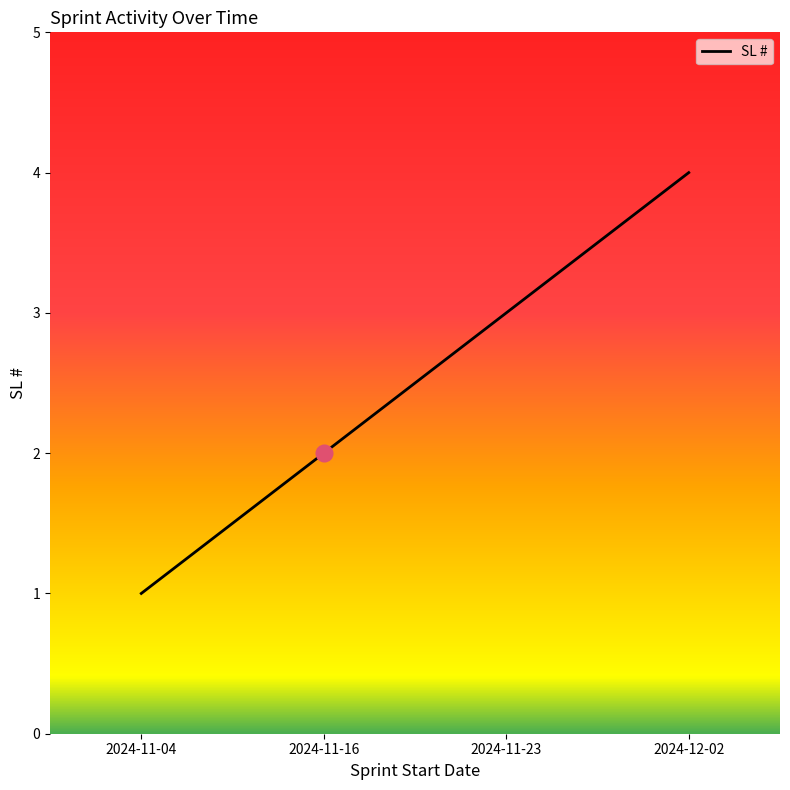

What is the change in value from 2024-11-23 to 2024-12-02?

+1